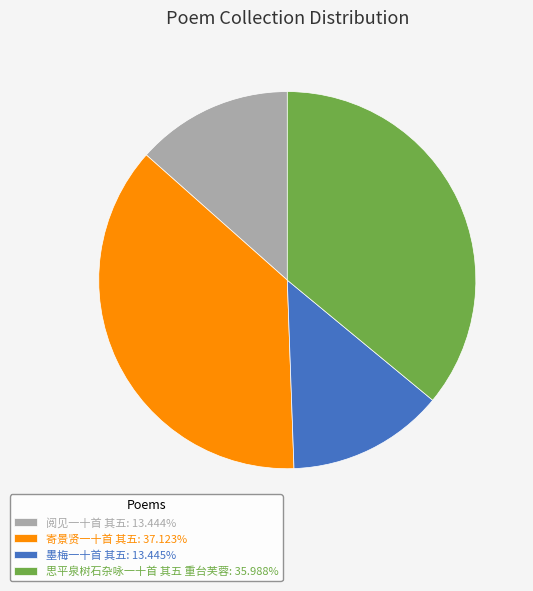

Combined, do 寄景贤一十首 其五: 37.123% and 思平泉树石杂咏一十首 其五 重台芙蓉: 35.988% account for over 50%?

Yes